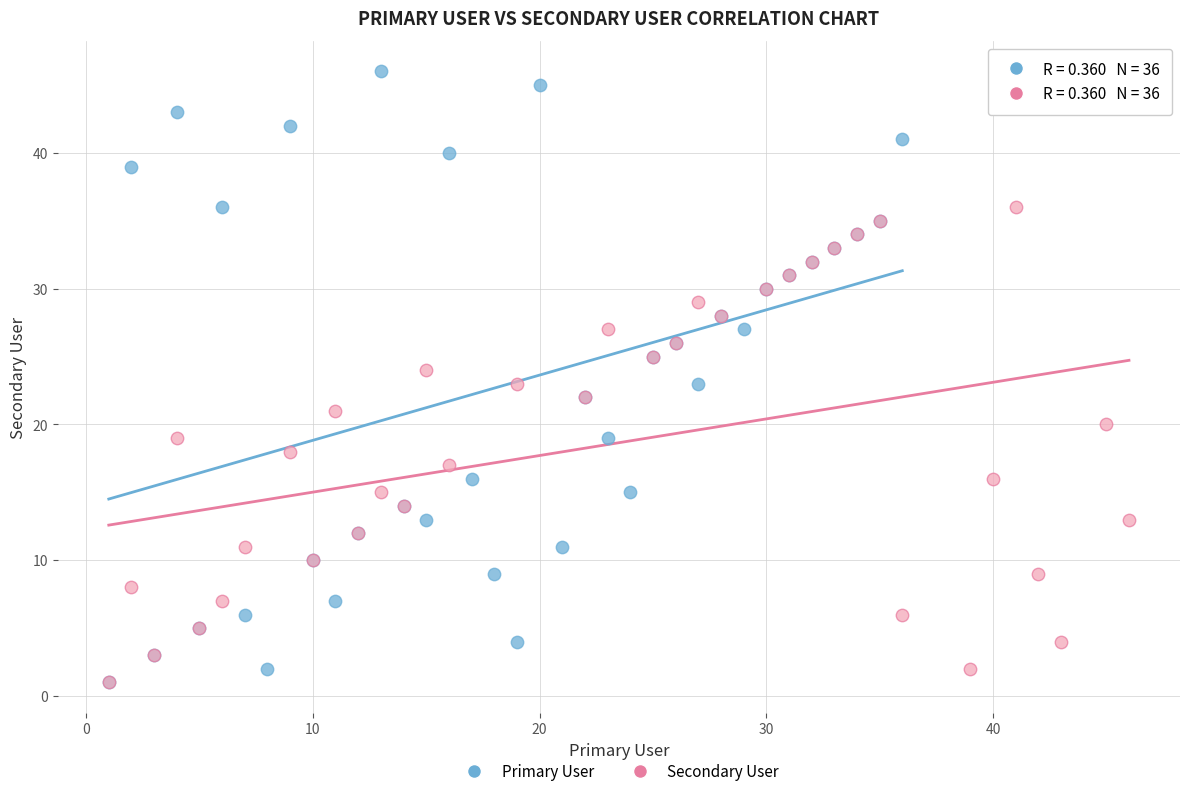

Which series has the largest Y range (max minus min)?

Primary User